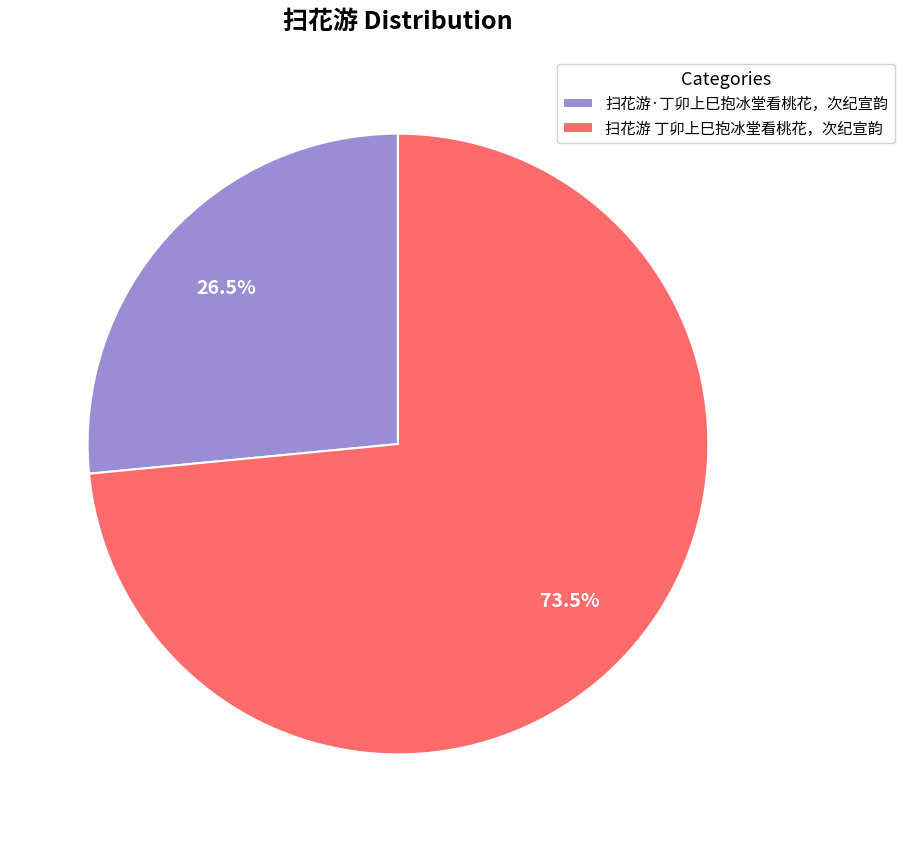

To the nearest percent, what is the difference between the largest and smallest slice percentages?

47%